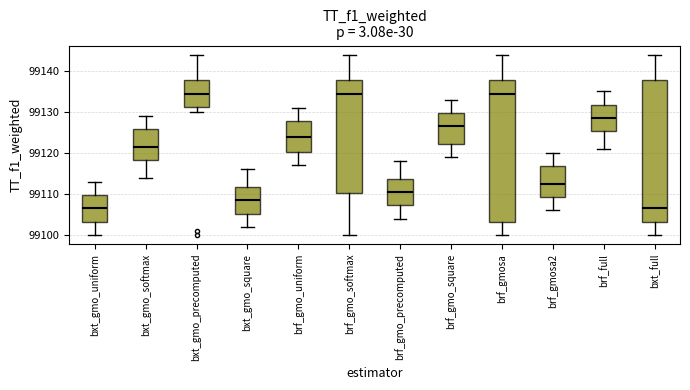

Where does the upper whisker of the box for bxt_gmo_softmax end on the y-axis? The values are not printed on the chart, so give them approximately, as read against the axis.

99129